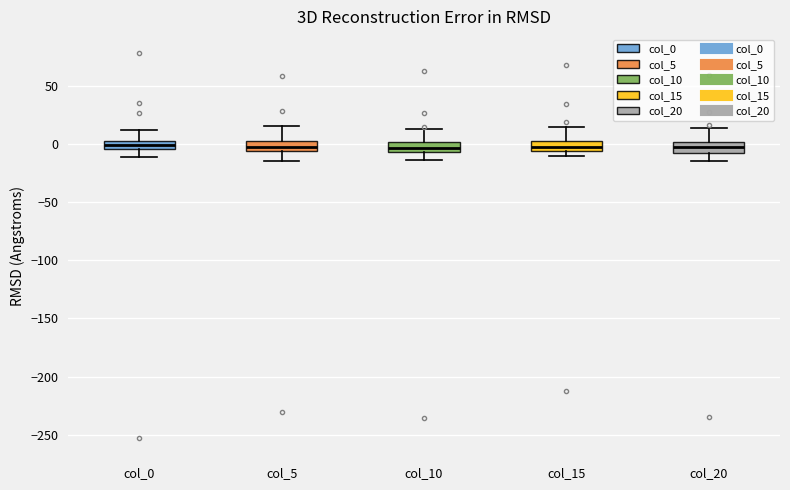

Where does the lower whisker of the box for col_10 end on the y-axis? The values are not printed on the chart, so give them approximately, as read against the axis.

-15